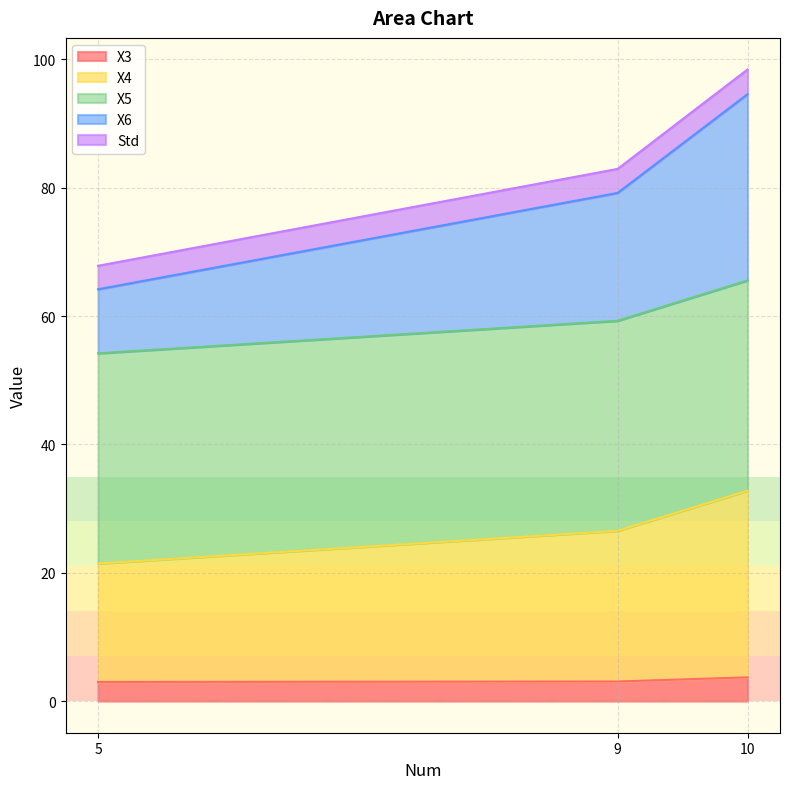

What is the total value across all series at 9?

82.9